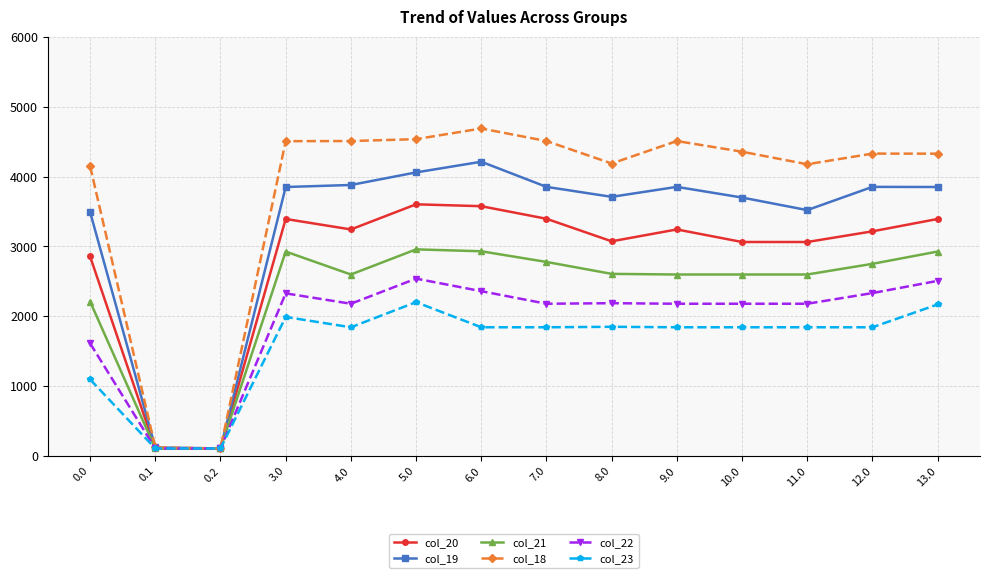

At which category does col_22 reach its first local peak?

3.0